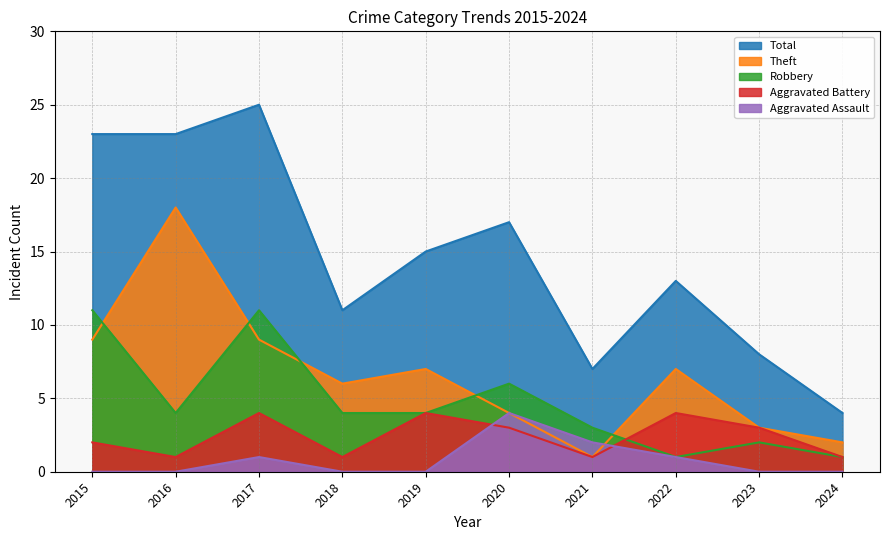

How many Aggravated Assault values are between 0 and 1?

8